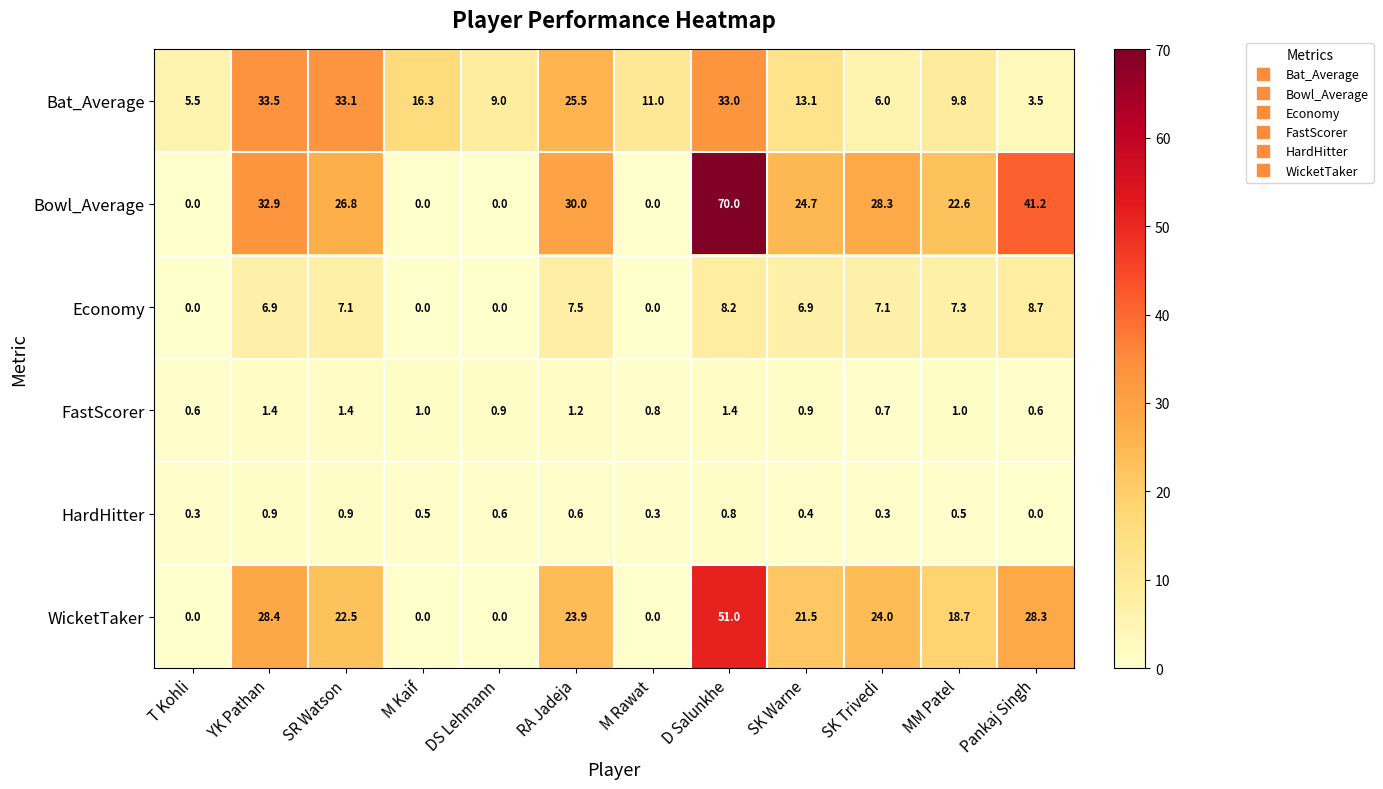

What is the total value across all series at DS Lehmann?

10.5